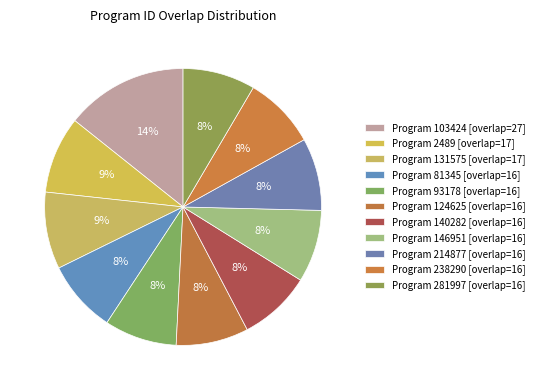

Rank the categories by value from lowest to highest.

81345, 93178, 124625, 140282, 146951, 214877, 238290, 281997, 2489, 131575, 103424